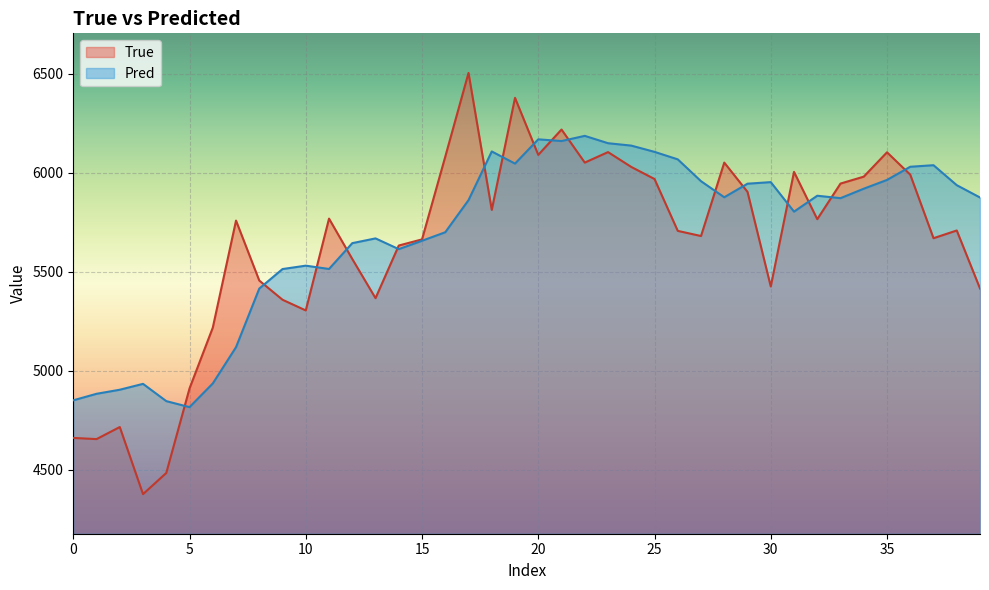

Which category has the lowest value in the Pred series?

5